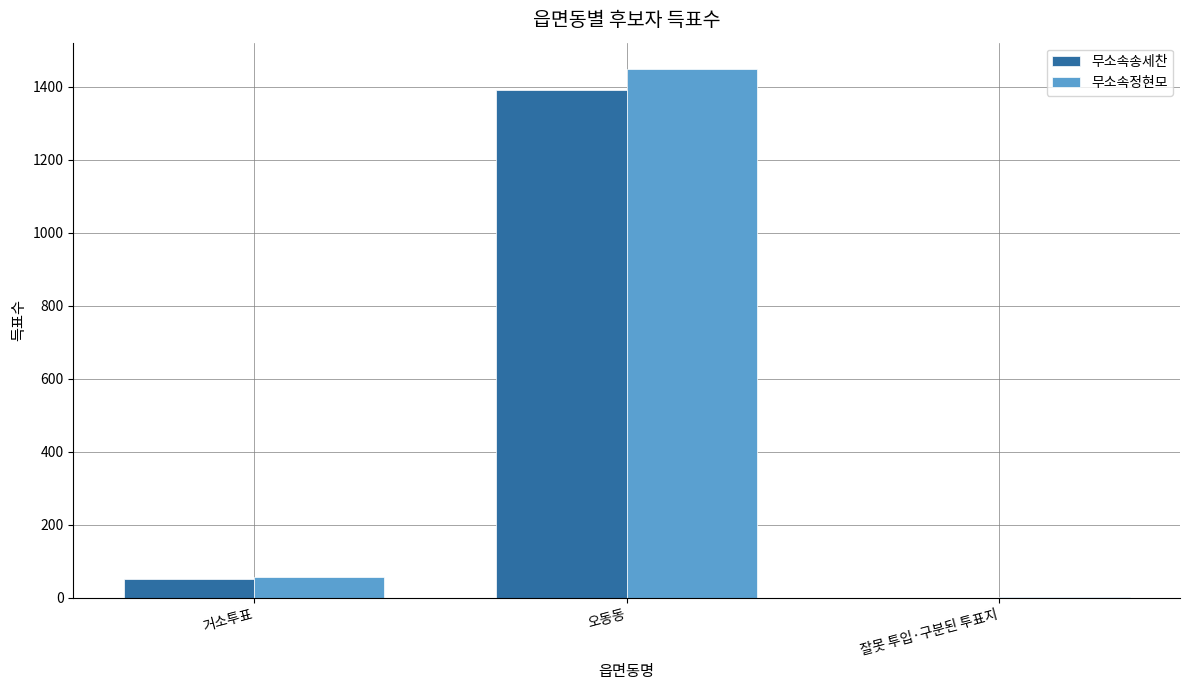

True or false: 무소속송세찬 has a value of 1391 at 오동동.

True